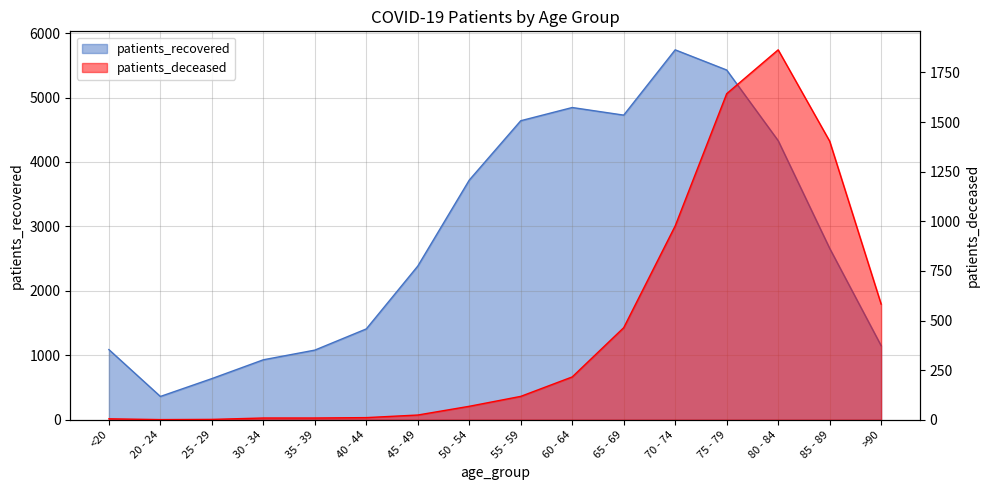

Which category has the lowest value across all series?

20 - 24